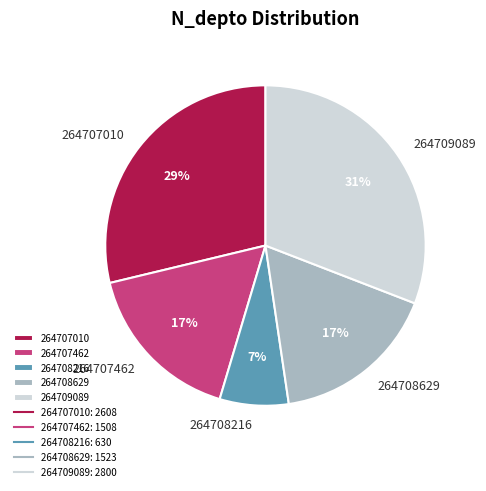

How many segments does this pie chart have?

5